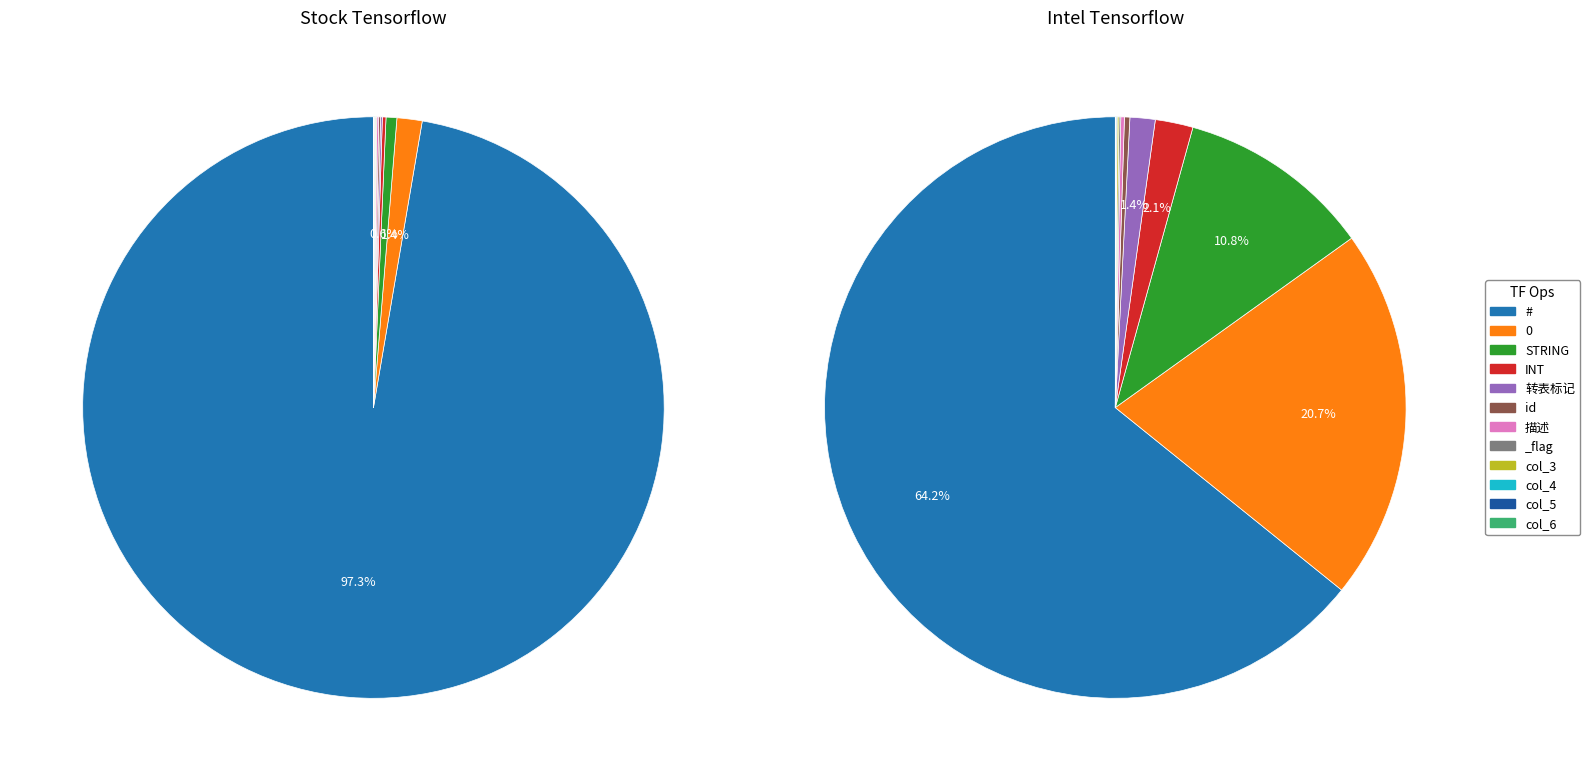

What is the largest slice in the pie chart?

#